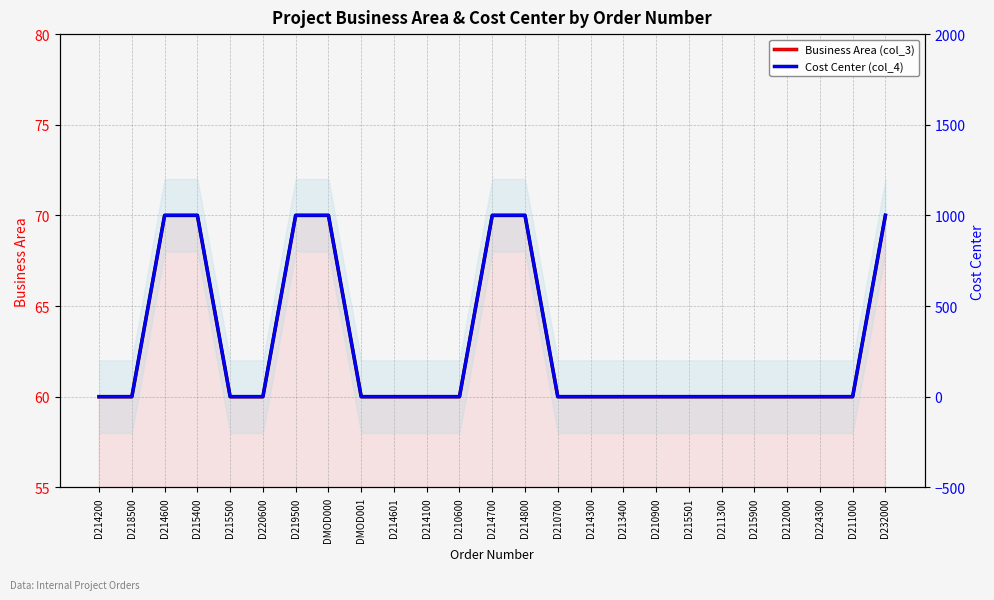

How many Business Area (col_3) values are between 60 and 70?

25